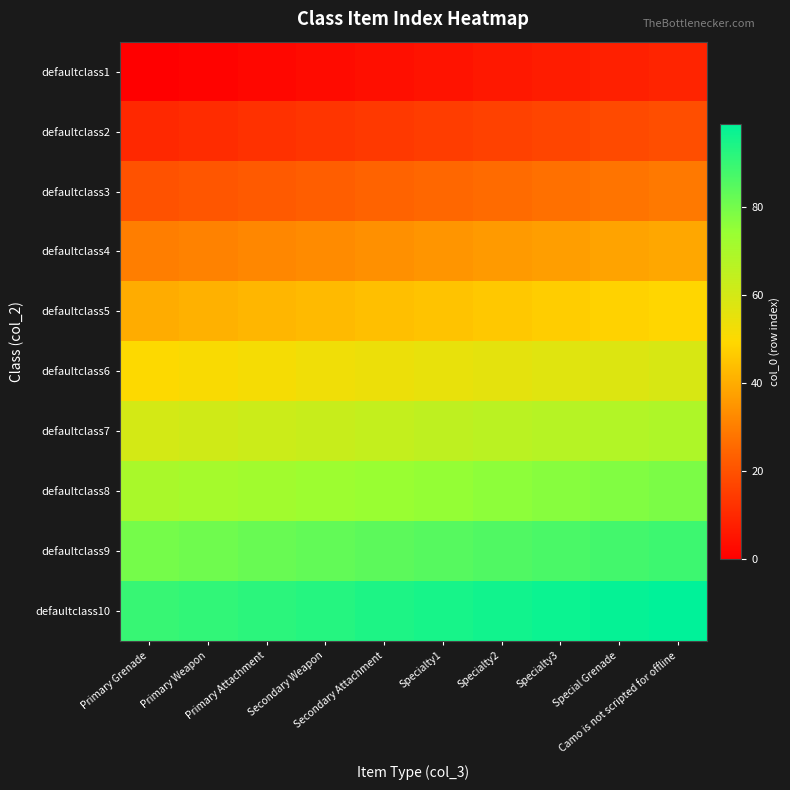

Reading left to right, extract all data points from this chart.

defaultclass1: Primary Grenade=0	Primary Weapon=1	Primary Attachment=2	Secondary Weapon=3	Secondary Attachment=4	Specialty1=5	Specialty2=6	Specialty3=7	Special Grenade=8	Camo is not scripted for offline=9
defaultclass2: Primary Grenade=10	Primary Weapon=11	Primary Attachment=12	Secondary Weapon=13	Secondary Attachment=14	Specialty1=15	Specialty2=16	Specialty3=17	Special Grenade=18	Camo is not scripted for offline=19
defaultclass3: Primary Grenade=20	Primary Weapon=21	Primary Attachment=22	Secondary Weapon=23	Secondary Attachment=24	Specialty1=25	Specialty2=26	Specialty3=27	Special Grenade=28	Camo is not scripted for offline=29
defaultclass4: Primary Grenade=30	Primary Weapon=31	Primary Attachment=32	Secondary Weapon=33	Secondary Attachment=34	Specialty1=35	Specialty2=36	Specialty3=37	Special Grenade=38	Camo is not scripted for offline=39
defaultclass5: Primary Grenade=40	Primary Weapon=41	Primary Attachment=42	Secondary Weapon=43	Secondary Attachment=44	Specialty1=45	Specialty2=46	Specialty3=47	Special Grenade=48	Camo is not scripted for offline=49
defaultclass6: Primary Grenade=50	Primary Weapon=51	Primary Attachment=52	Secondary Weapon=53	Secondary Attachment=54	Specialty1=55	Specialty2=56	Specialty3=57	Special Grenade=58	Camo is not scripted for offline=59
defaultclass7: Primary Grenade=60	Primary Weapon=61	Primary Attachment=62	Secondary Weapon=63	Secondary Attachment=64	Specialty1=65	Specialty2=66	Specialty3=67	Special Grenade=68	Camo is not scripted for offline=69
defaultclass8: Primary Grenade=70	Primary Weapon=71	Primary Attachment=72	Secondary Weapon=73	Secondary Attachment=74	Specialty1=75	Specialty2=76	Specialty3=77	Special Grenade=78	Camo is not scripted for offline=79
defaultclass9: Primary Grenade=80	Primary Weapon=81	Primary Attachment=82	Secondary Weapon=83	Secondary Attachment=84	Specialty1=85	Specialty2=86	Specialty3=87	Special Grenade=88	Camo is not scripted for offline=89
defaultclass10: Primary Grenade=90	Primary Weapon=91	Primary Attachment=92	Secondary Weapon=93	Secondary Attachment=94	Specialty1=95	Specialty2=96	Specialty3=97	Special Grenade=98	Camo is not scripted for offline=99